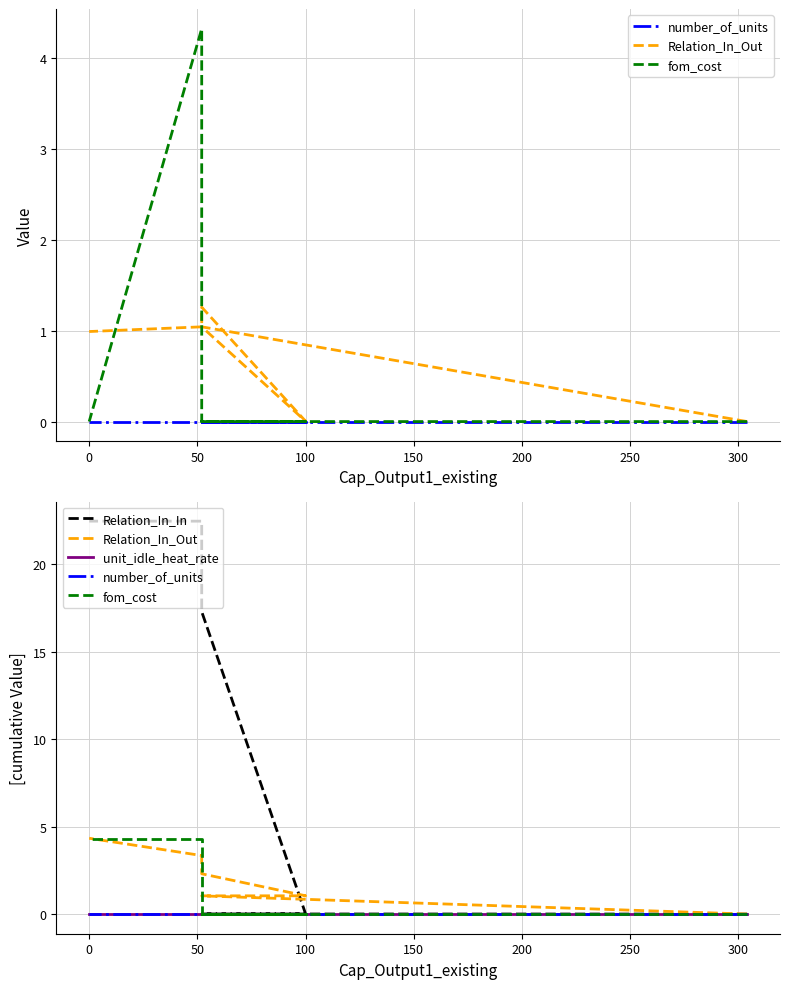

True or false: unit_idle_heat_rate and fom_cost cross at least once.

False